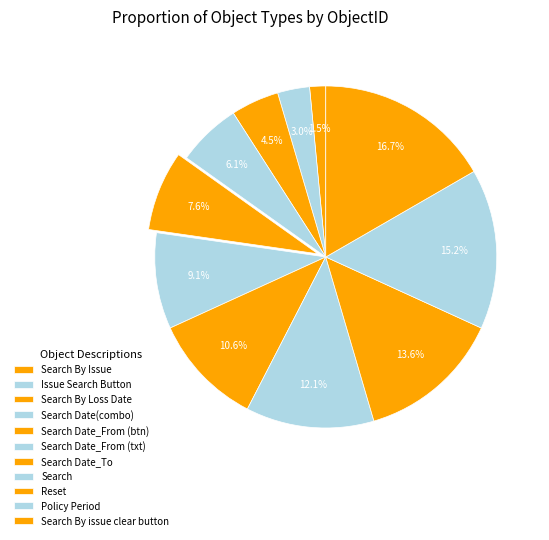

Does Search represent more than half of the total?

No